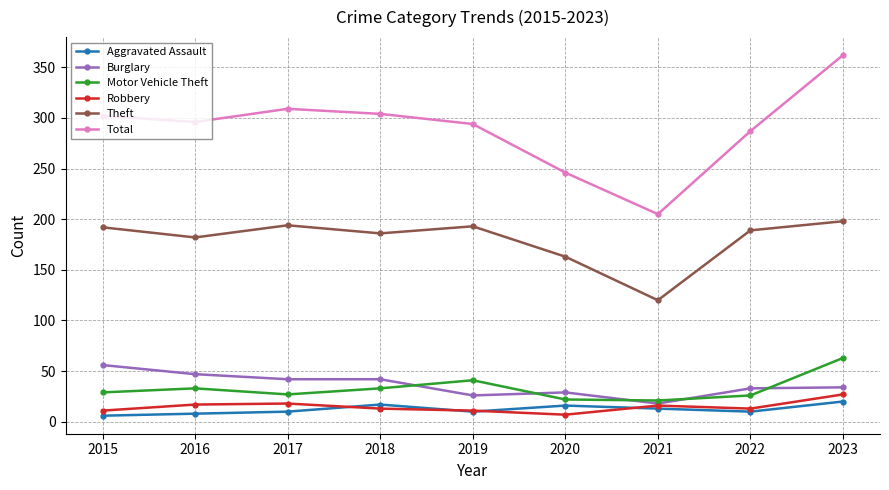

What is the highest value of the Aggravated Assault series?

20